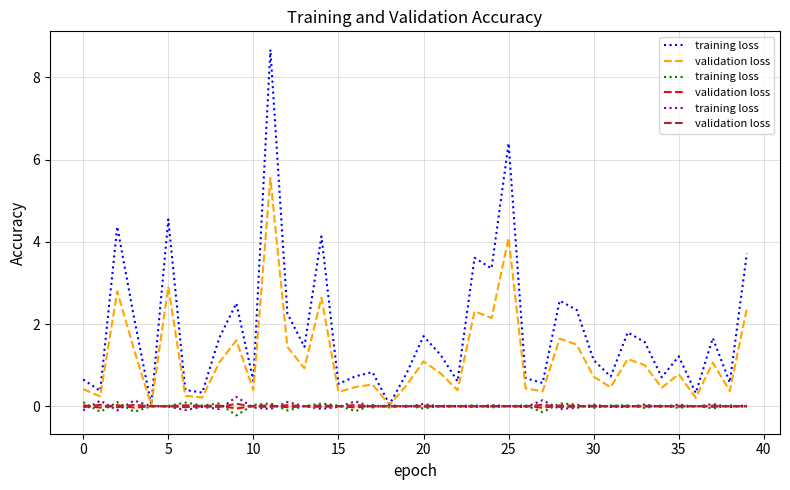

After their last crossing, which series has the higher values: validation loss or training loss?

training loss